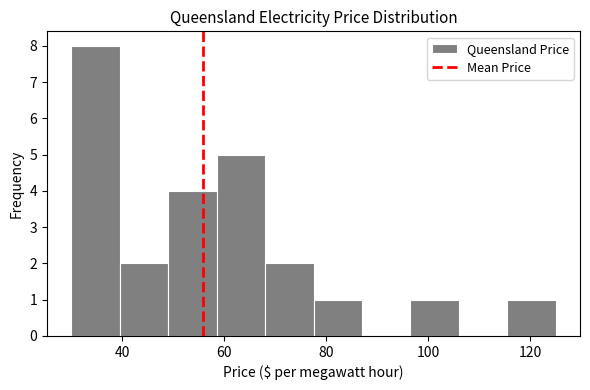

How tall is the bar that spans 58.5 to 68.0 on the x-axis? Neither the bar edges nor the heights are printed on the chart, so give them approximately, as read against the axes.

5